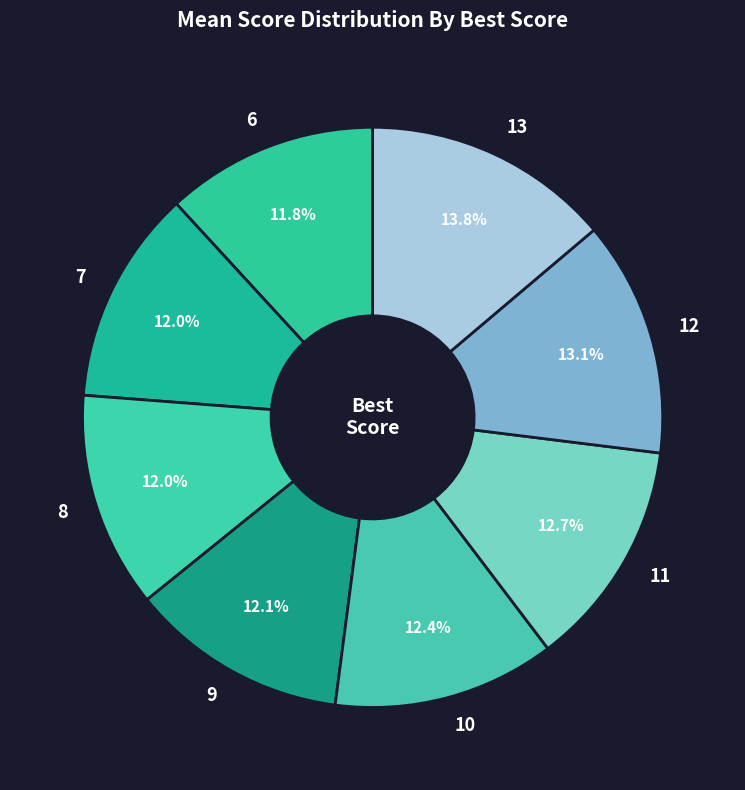

To the nearest percent, what percentage of the pie is 8?

12%